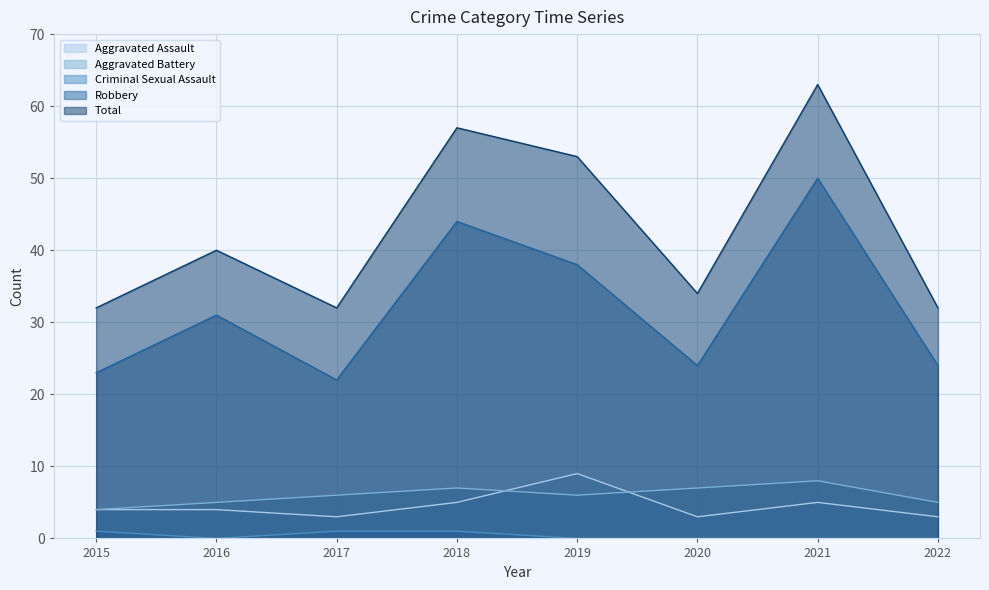

What is the difference between the maximum and minimum values in the Criminal Sexual Assault series?

1